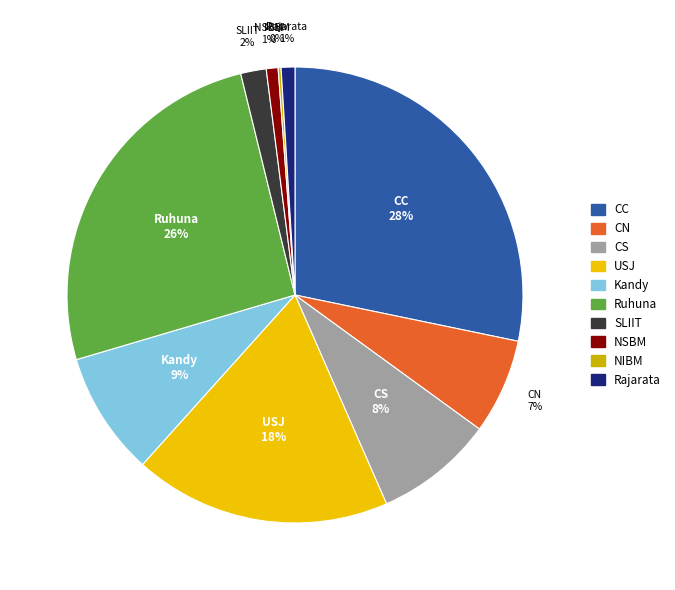

To the nearest percent, what is the difference between the USJ and SLIIT slice percentages?

16%